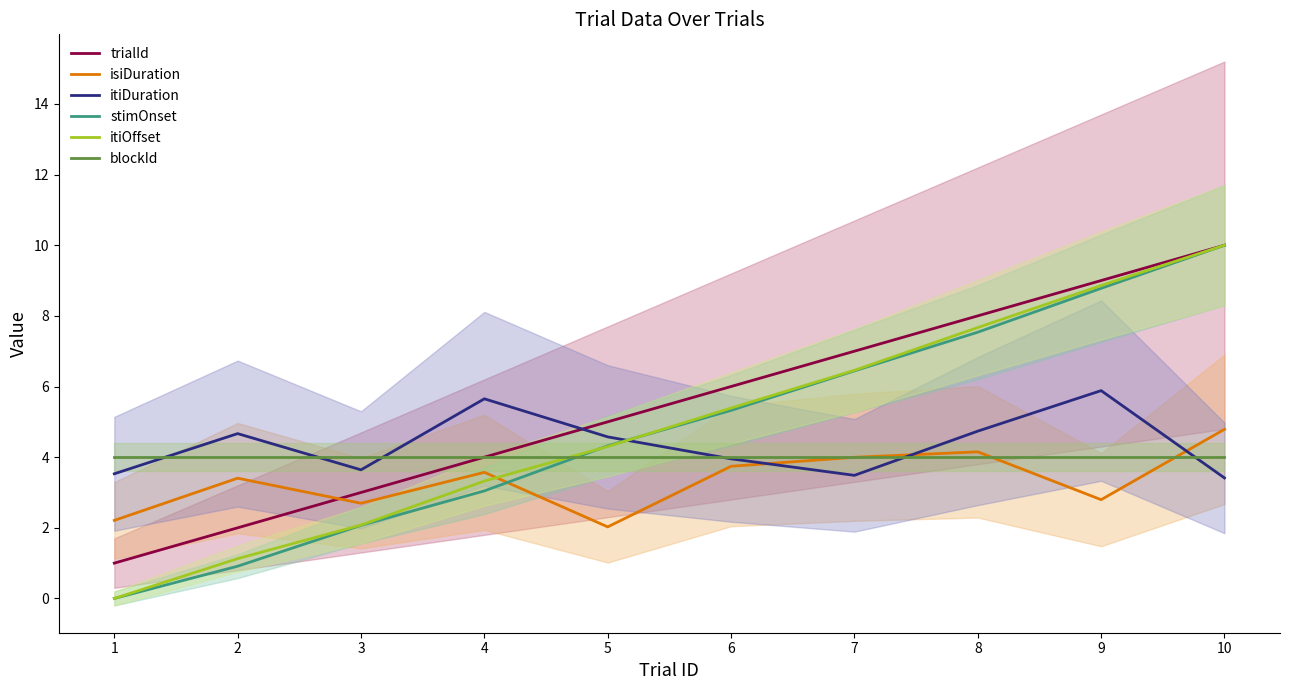

At which label does isiDuration first exceed 3?

2